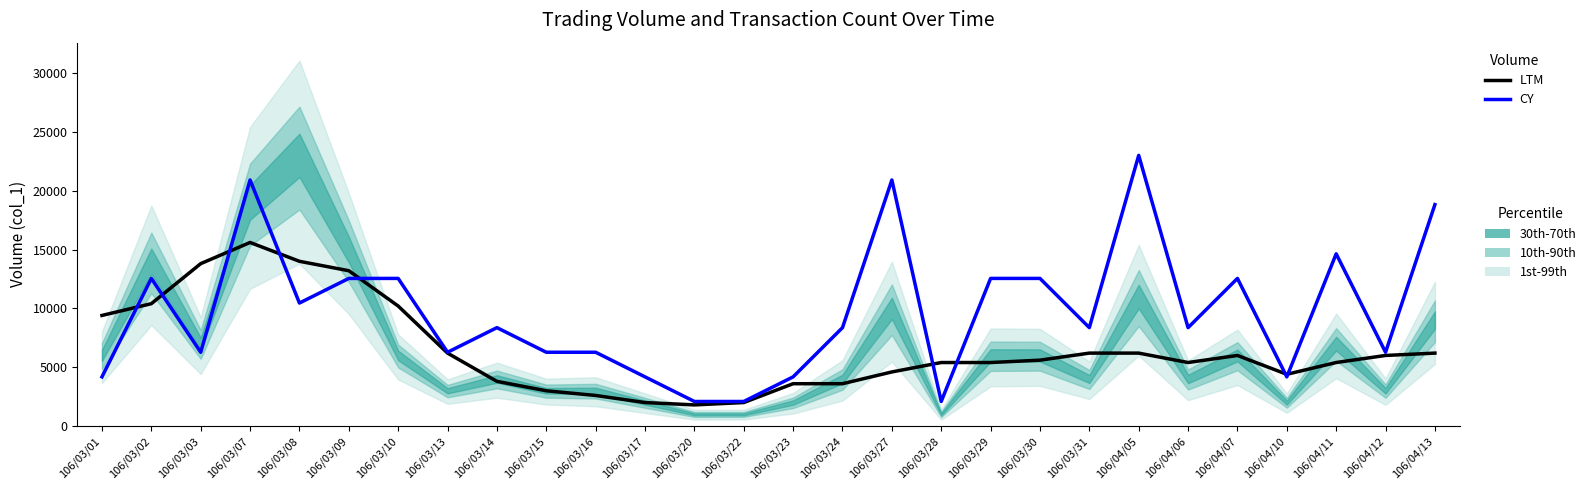

Count the number of categories in the chart.

28